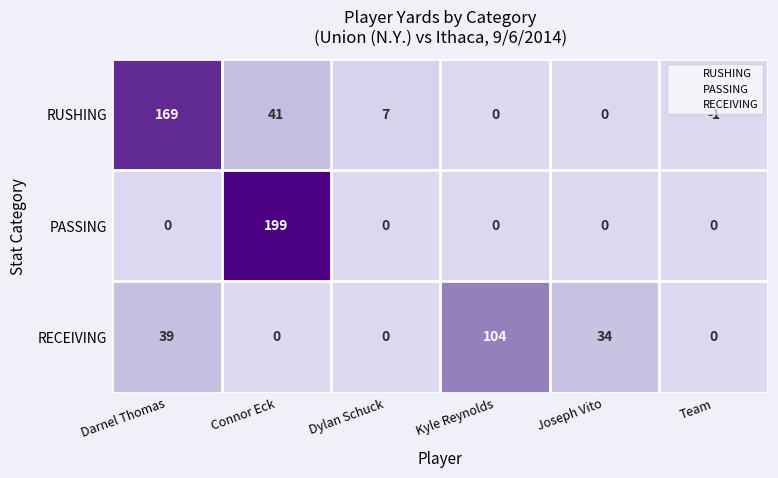

What is the difference between the highest and lowest values at Darnel Thomas?

169